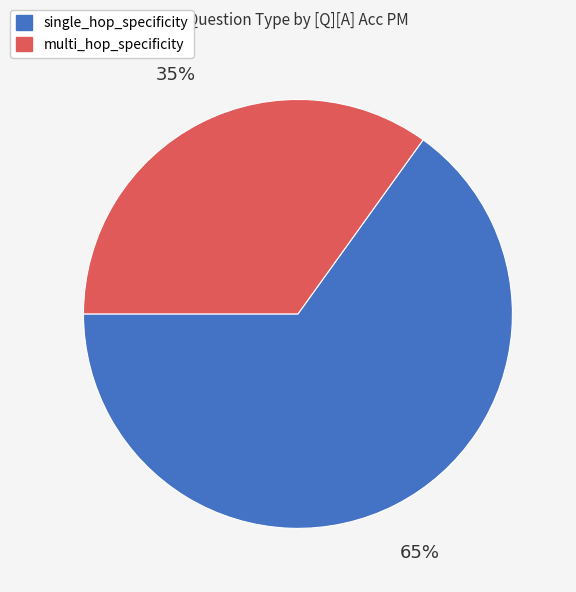

Is it true that multi_hop_specificity is 29% of the pie?

False